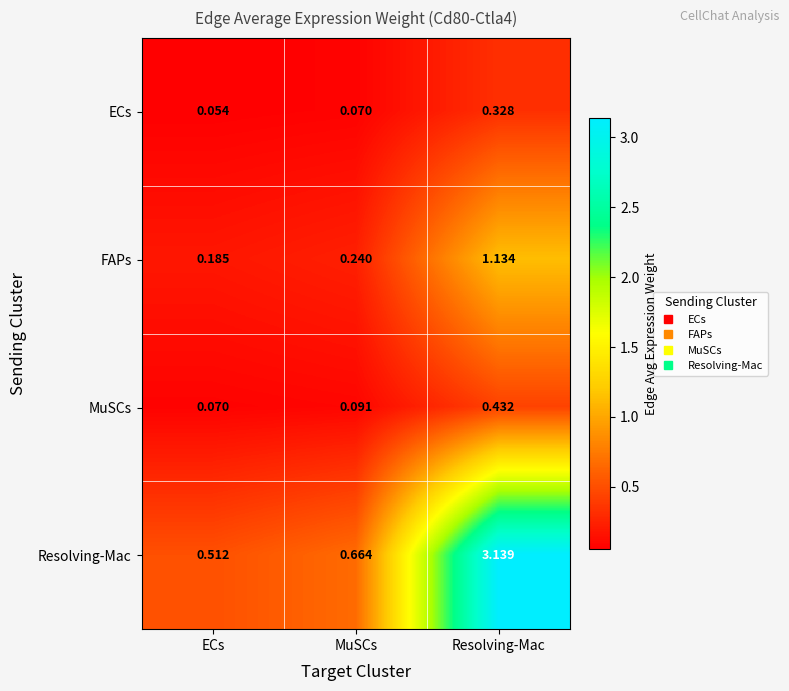

Is the value of ECs at Resolving-Mac greater than the value of Resolving-Mac at Resolving-Mac?

No